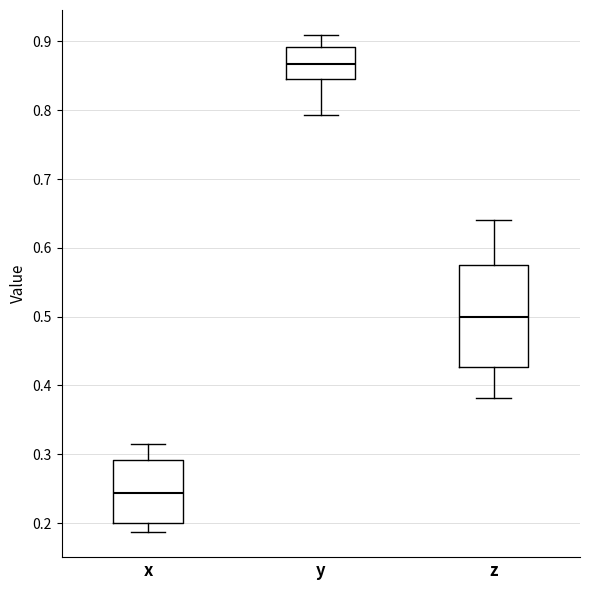

Reading left to right, transcribe this box plot: for each box, give where its median line is, the range the box spans, and where its two whiskers end, as read against the y-axis. The values are not printed on the chart, so give them approximately, as read against the axis.

x: median 0.24, box 0.20 to 0.29, whiskers 0.19 to 0.32
y: median 0.87, box 0.85 to 0.89, whiskers 0.79 to 0.91
z: median 0.50, box 0.43 to 0.58, whiskers 0.38 to 0.64